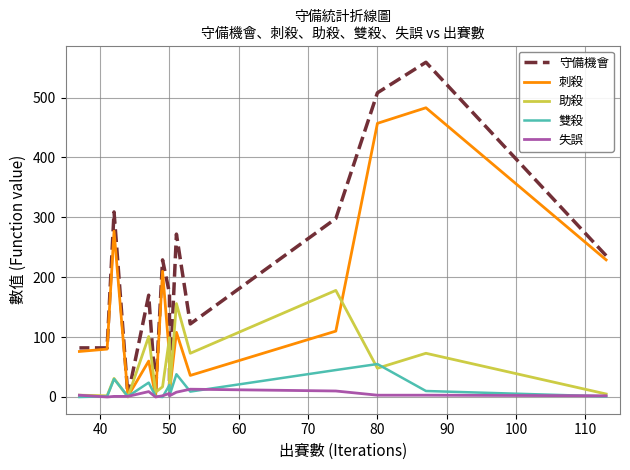

What is the difference between the maximum and minimum values in the 助殺 series?

178